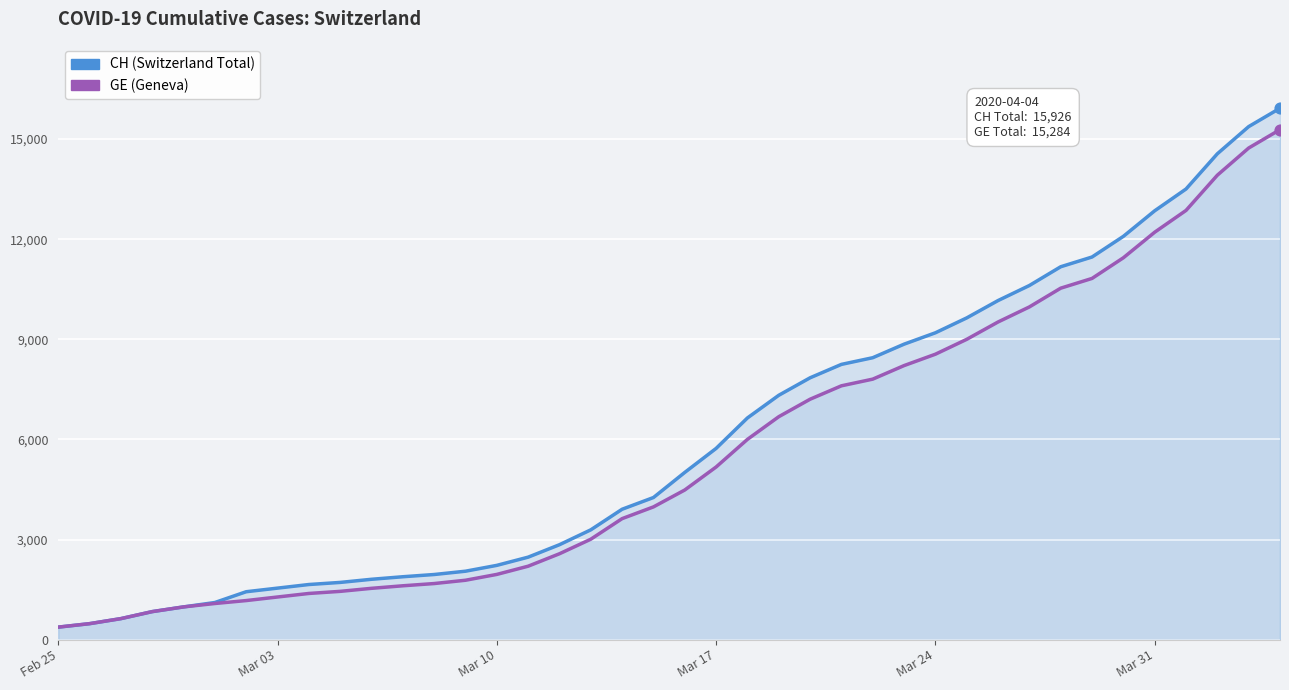

Is the value of GE at Mar 10 greater than the value of CH at 38?

No